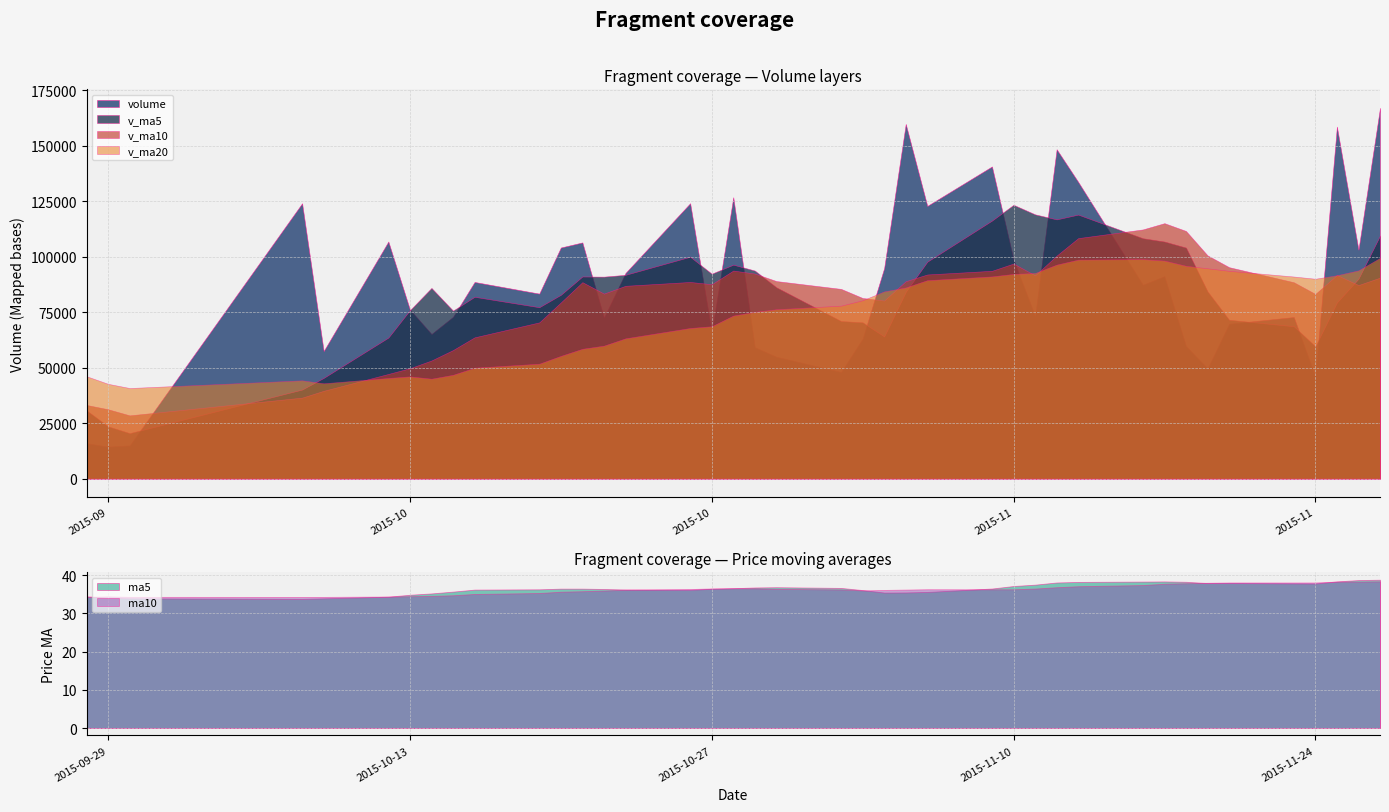

True or false: volume has a value of 72780.5 at 35.

True